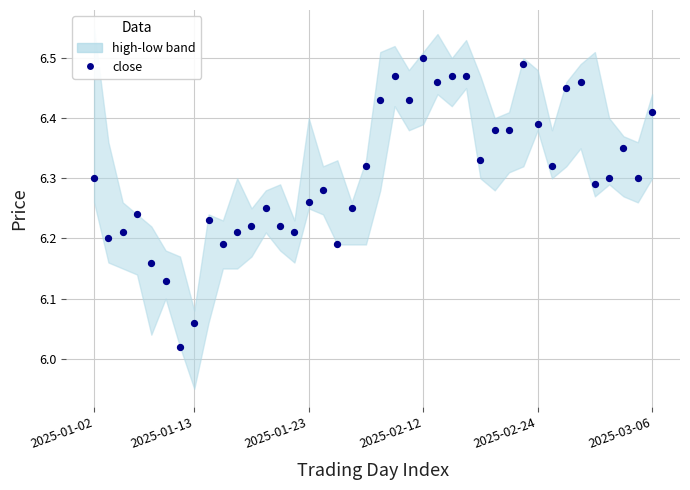

What is the range of Y values (max minus min)?

0.5